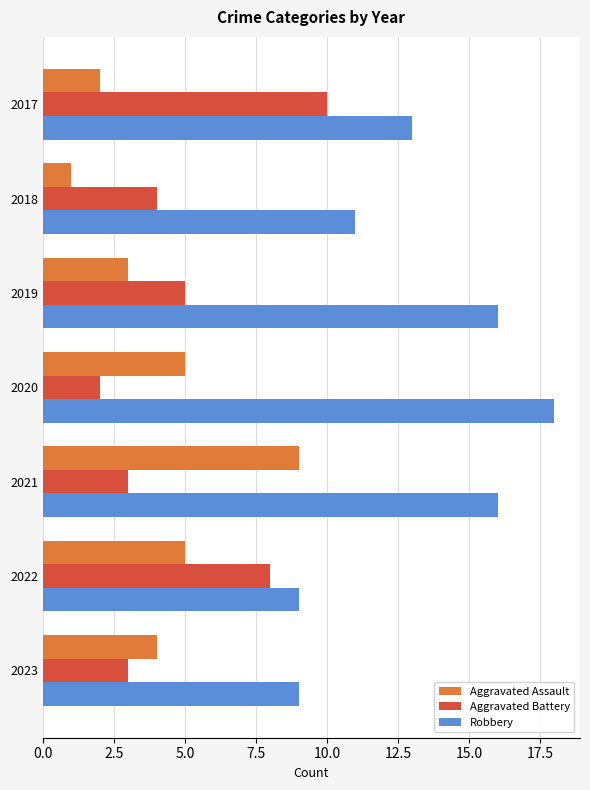

How many data points does each series have?

7